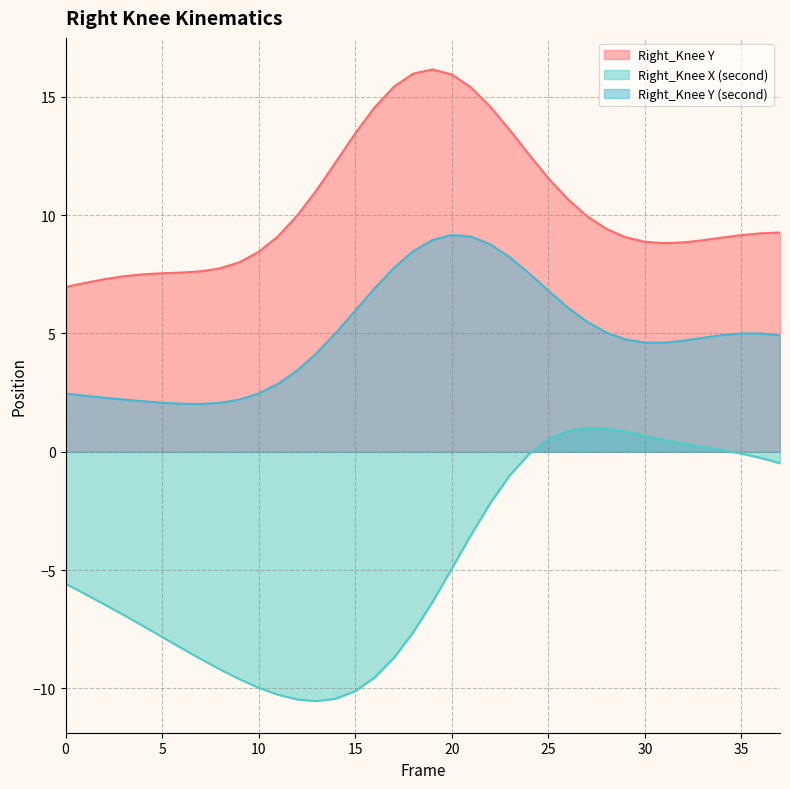

What are all the series names shown in the legend?

Right_Knee Y, Right_Knee X (second), Right_Knee Y (second)